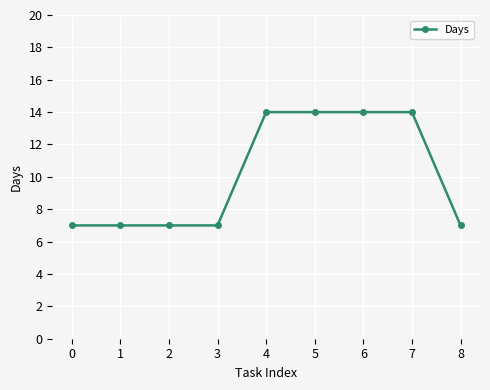

How many series are shown in this chart?

1